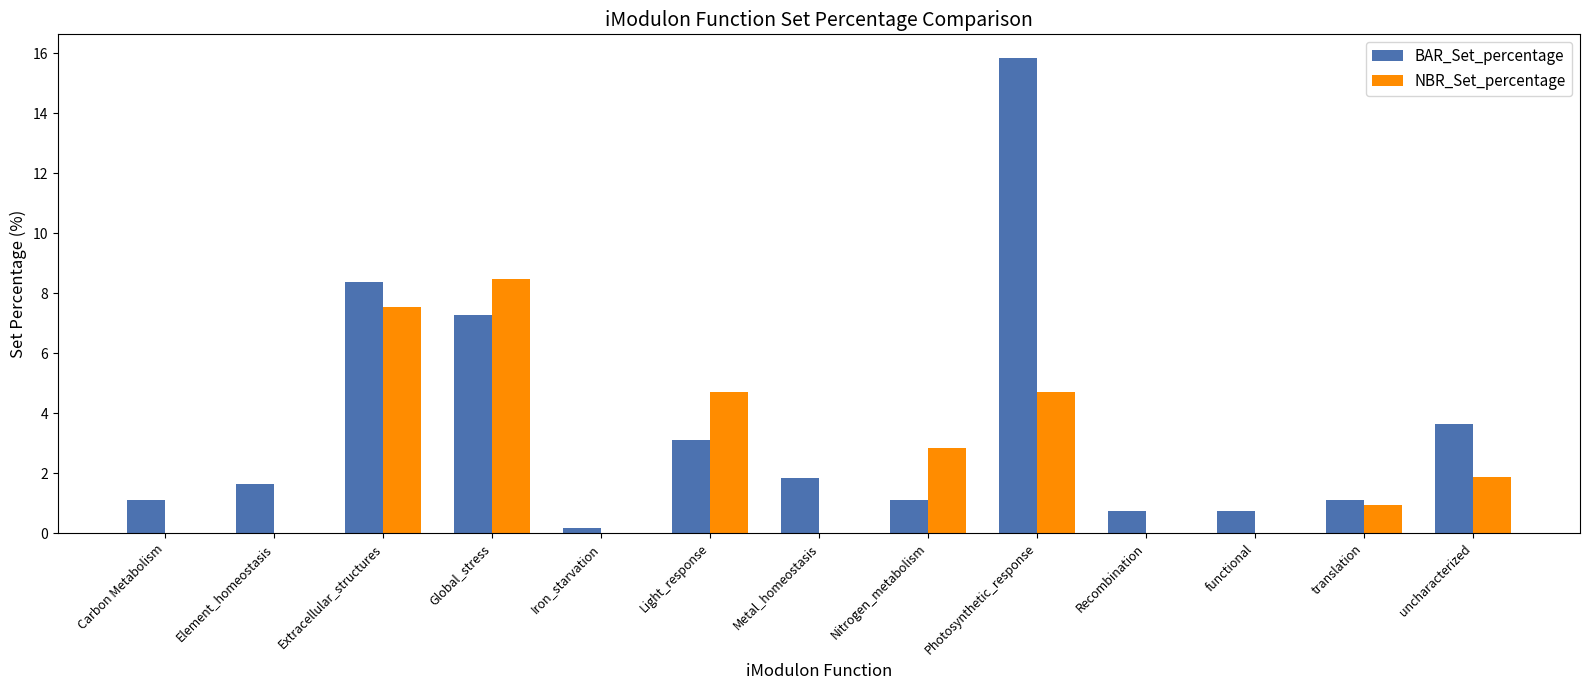

What is the sum of all NBR_Set_percentage values?

31.1